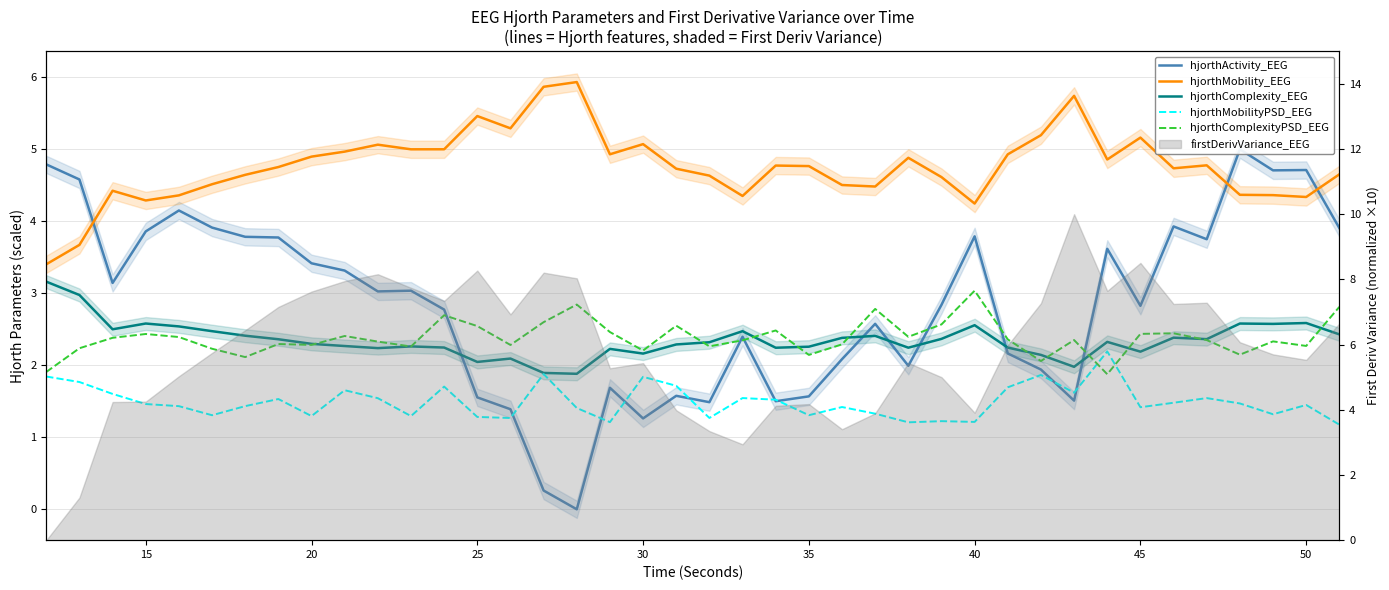

Does the chart have visible grid lines?

Yes